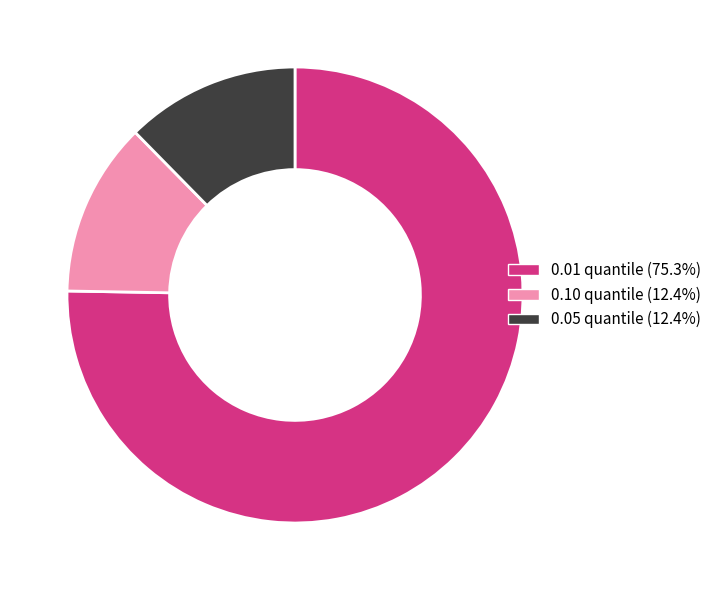

Does any single category account for the majority?

Yes